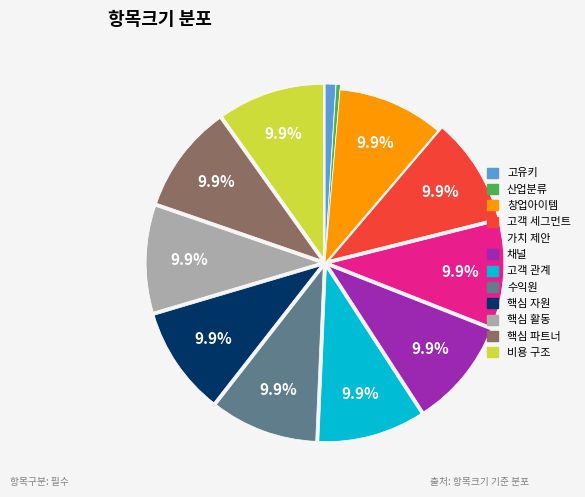

Is 핵심 활동 the majority of the pie?

No